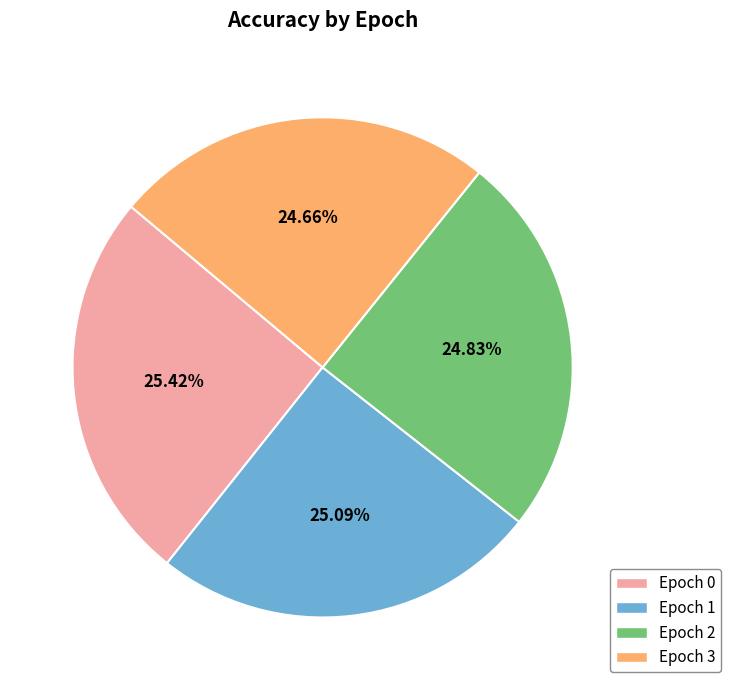

Does any single category account for the majority?

No